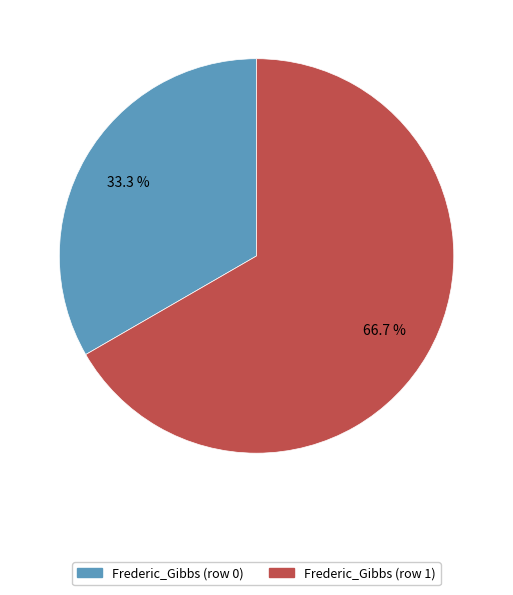

Is there a majority slice in this chart?

Yes